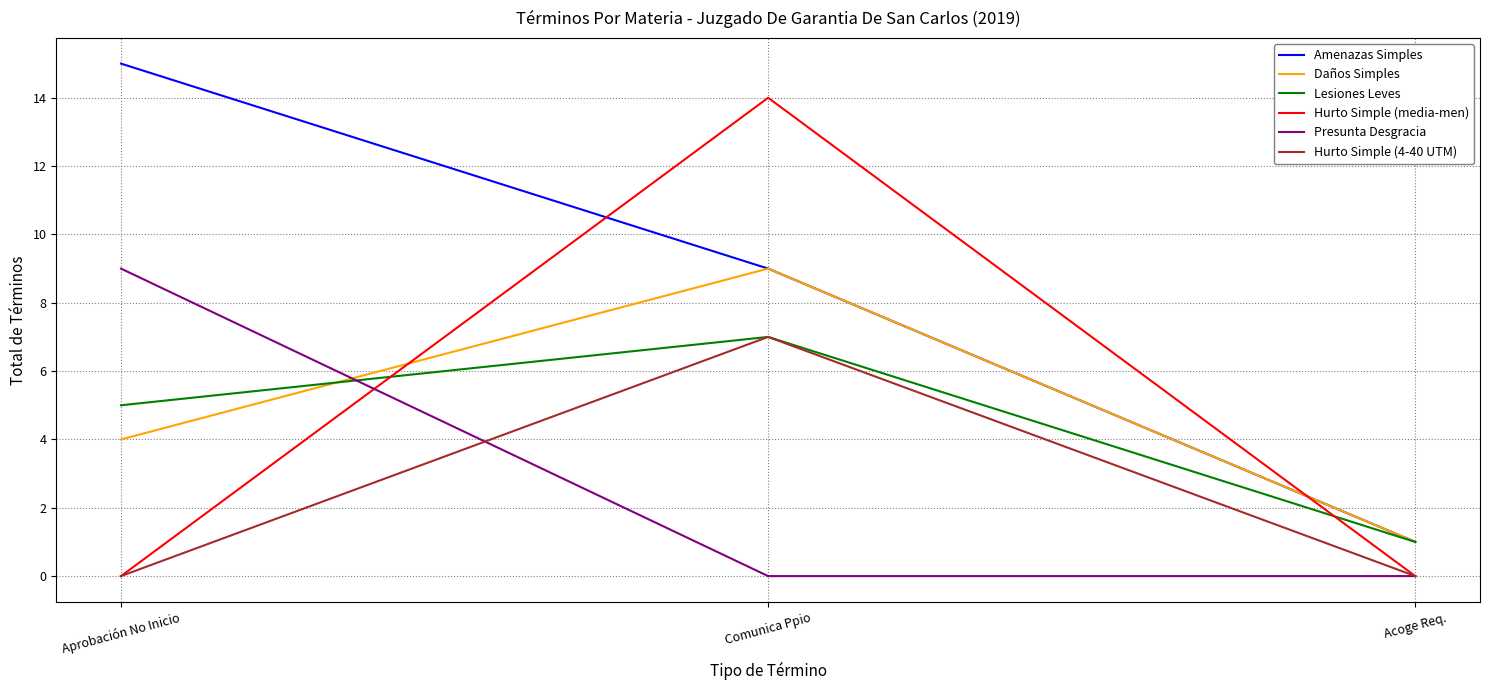

Reading right to left, extract all data points from this chart.

Amenazas Simples: 1	9	15
Daños Simples: 1	9	4
Lesiones Leves: 1	7	5
Hurto Simple (media-men): 0	14	0
Presunta Desgracia: 0	0	9
Hurto Simple (4-40 UTM): 0	7	0